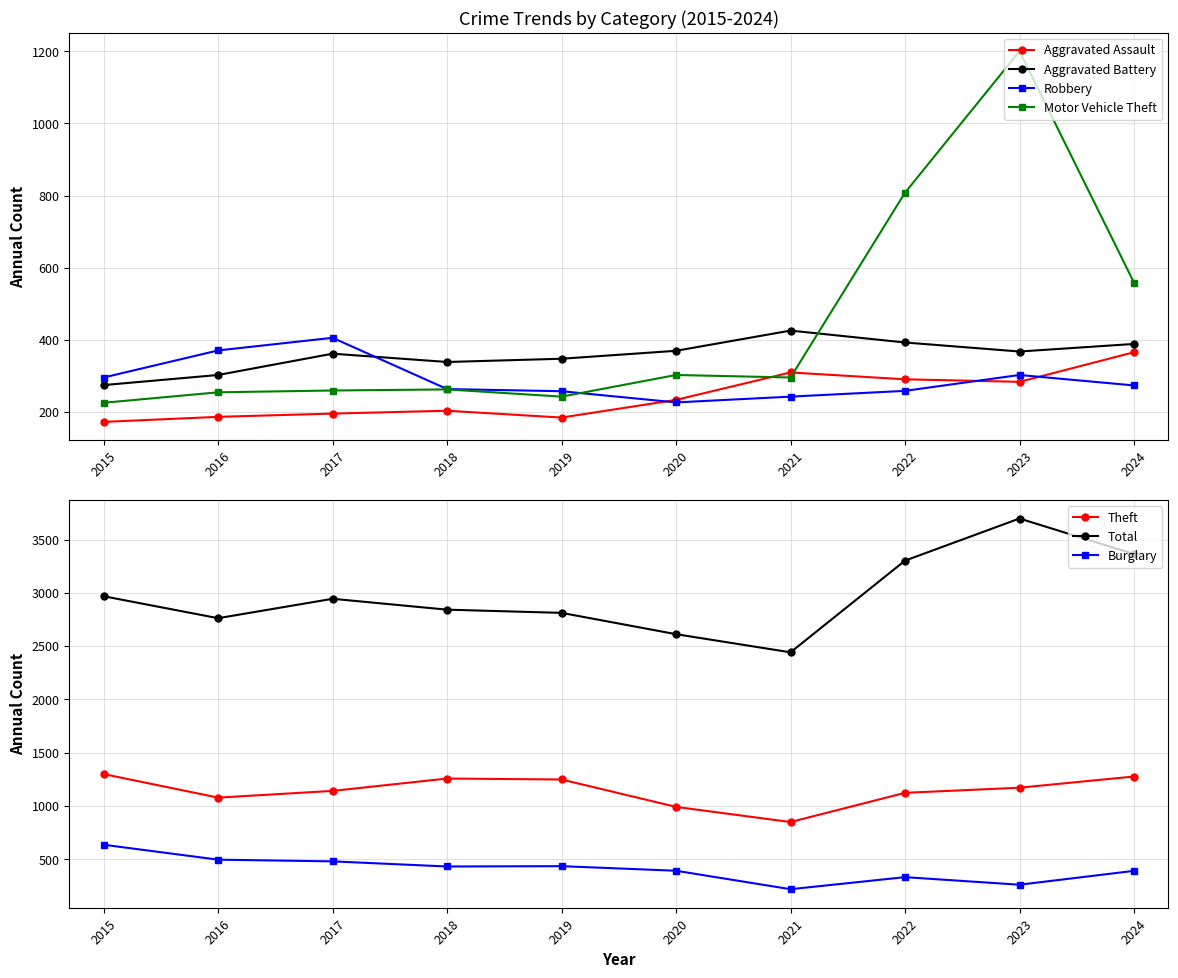

In Robbery, how many points are higher than both neighbors (excluding endpoints)?

2